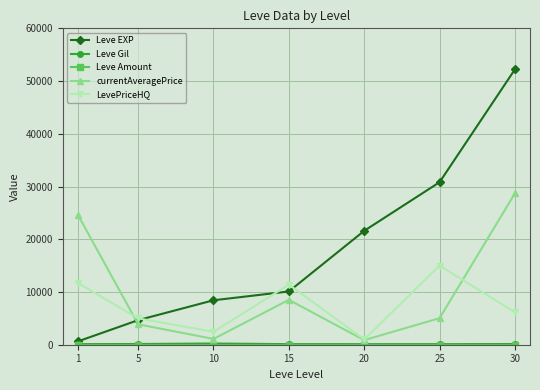

At which category does currentAveragePrice reach its first local peak?

15